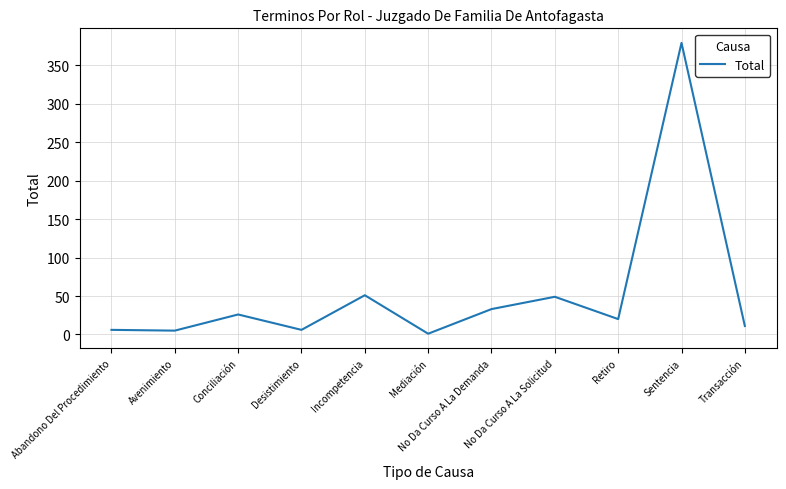

What is the smallest value displayed?

1